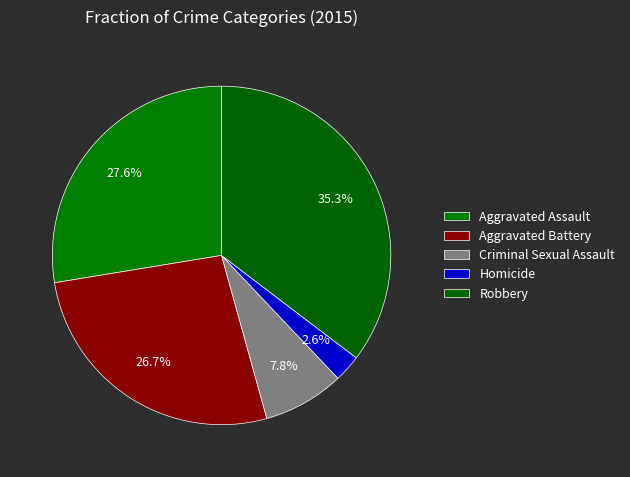

What is the smallest slice in the pie chart?

Homicide